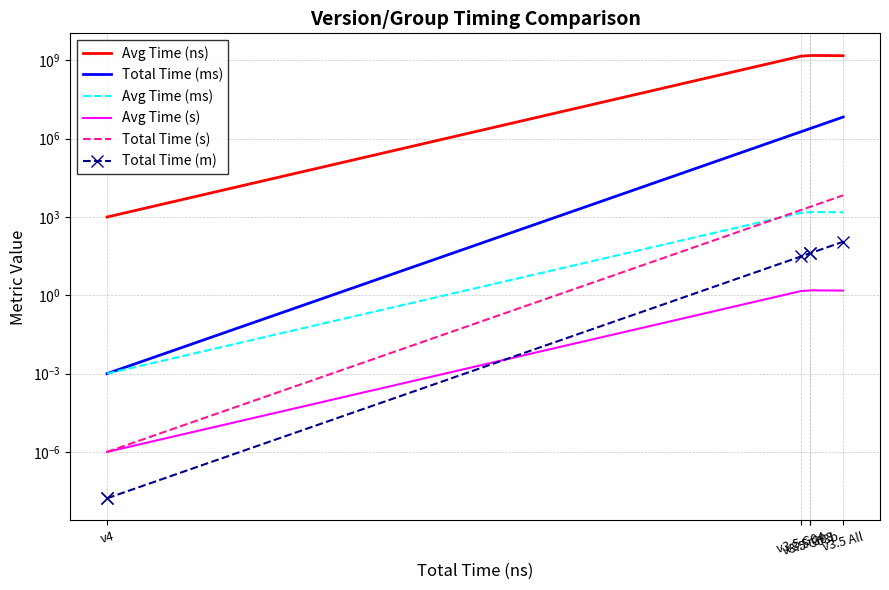

The value of Avg Time (s) at v4 is 0.0. True or false?

True